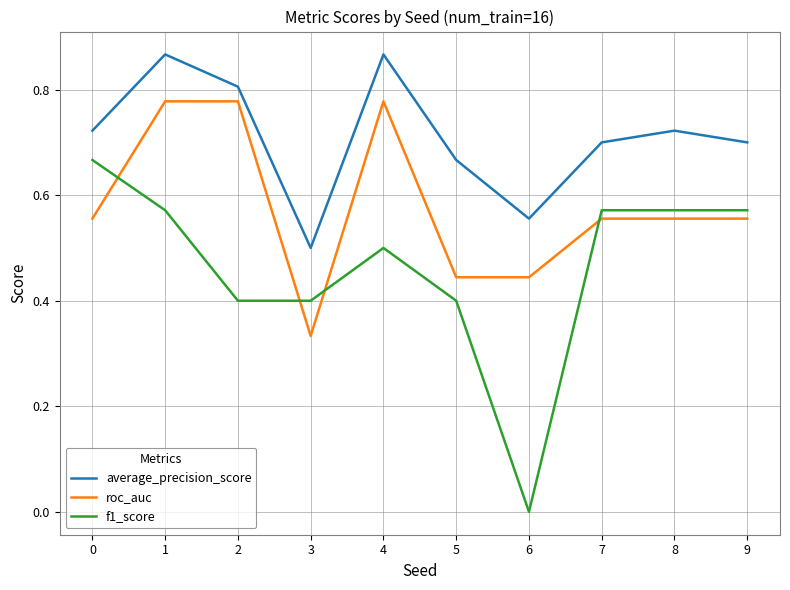

Where is roc_auc nearest to the value 0?

3